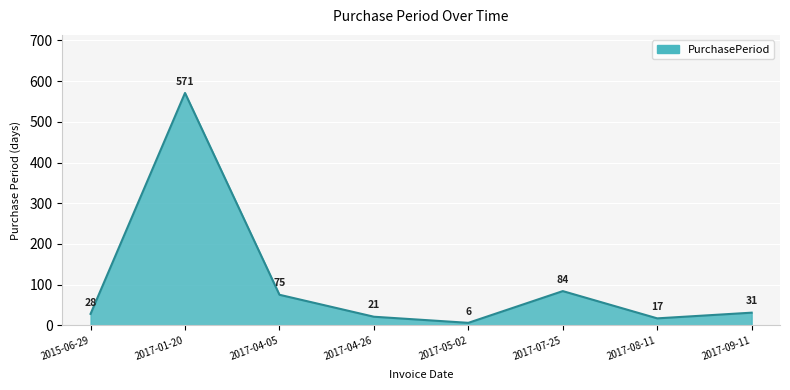

How many series are shown in this chart?

1